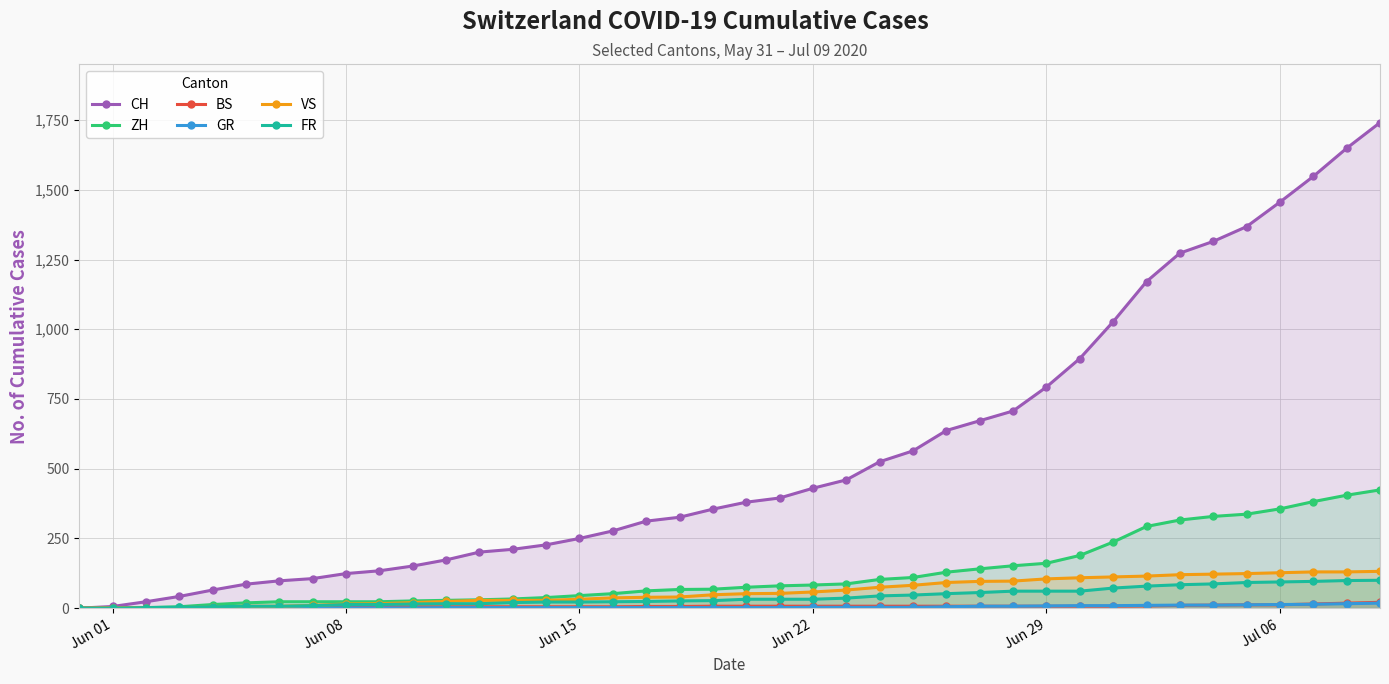

What is the difference between the maximum and minimum values in the ZH series?

424